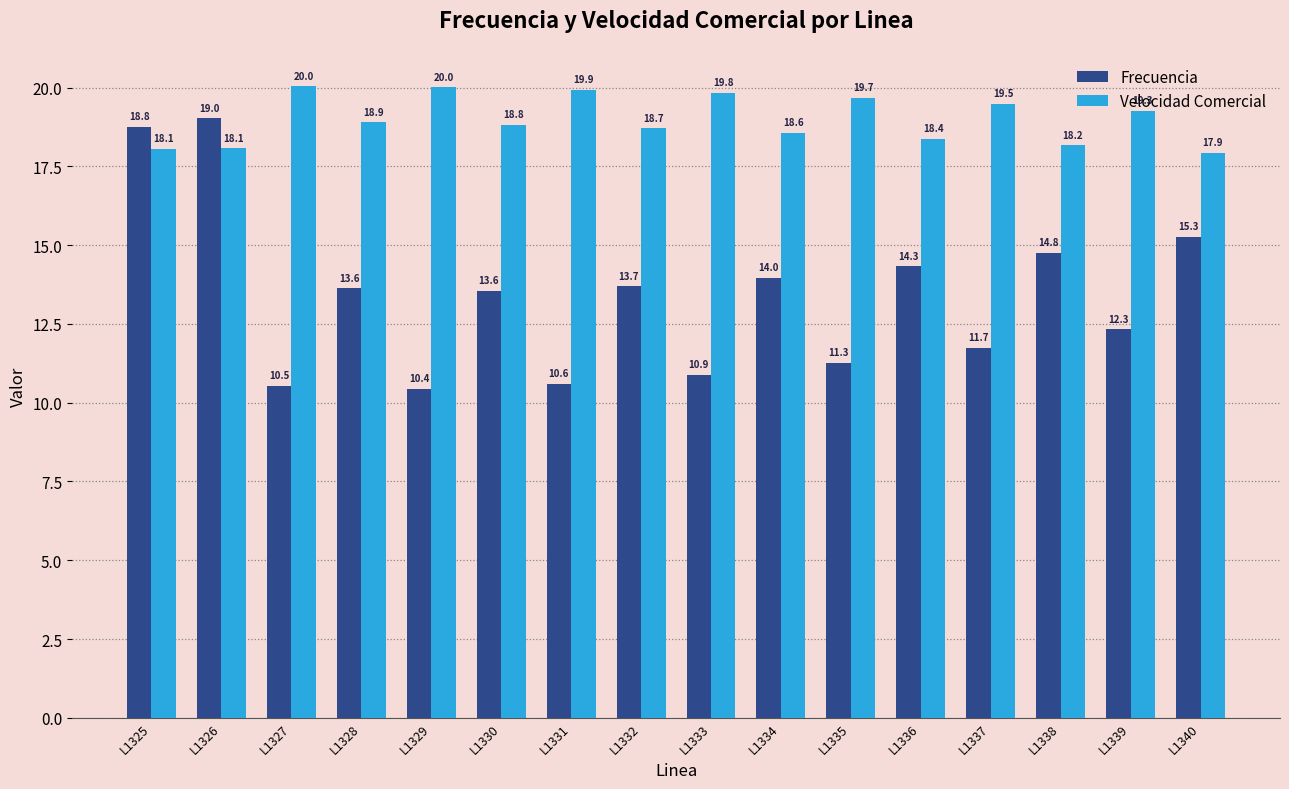

At which category does the chart reach its minimum across all series?

L1329